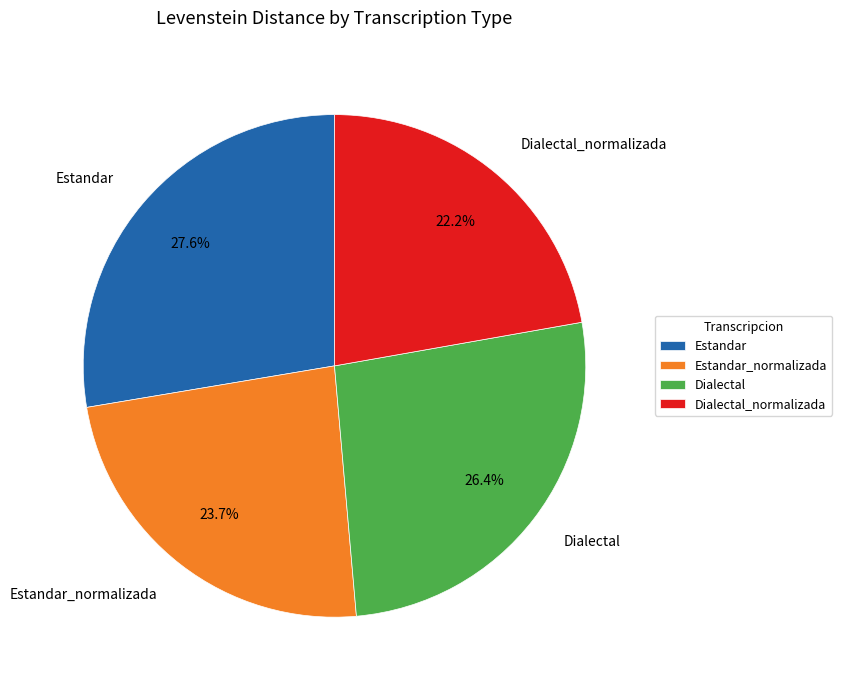

How many slices are in this pie chart?

4